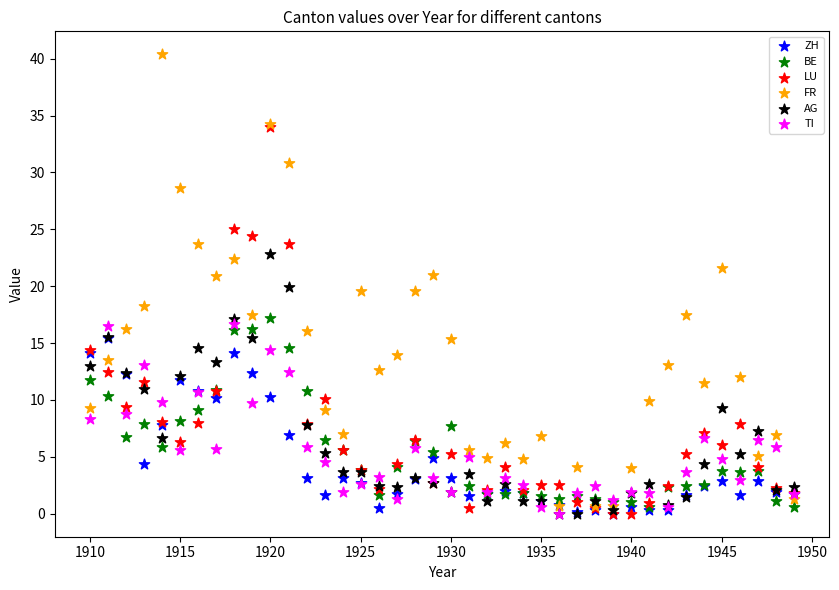

Which series has the widest spread of Y values?

FR